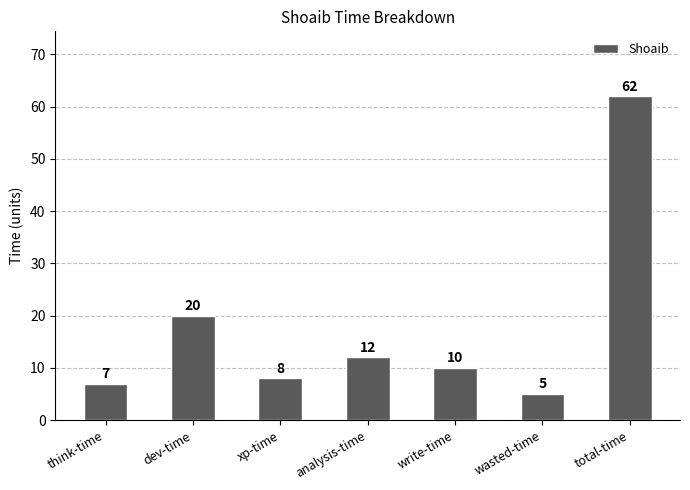

What is the difference between the maximum and minimum values?

57